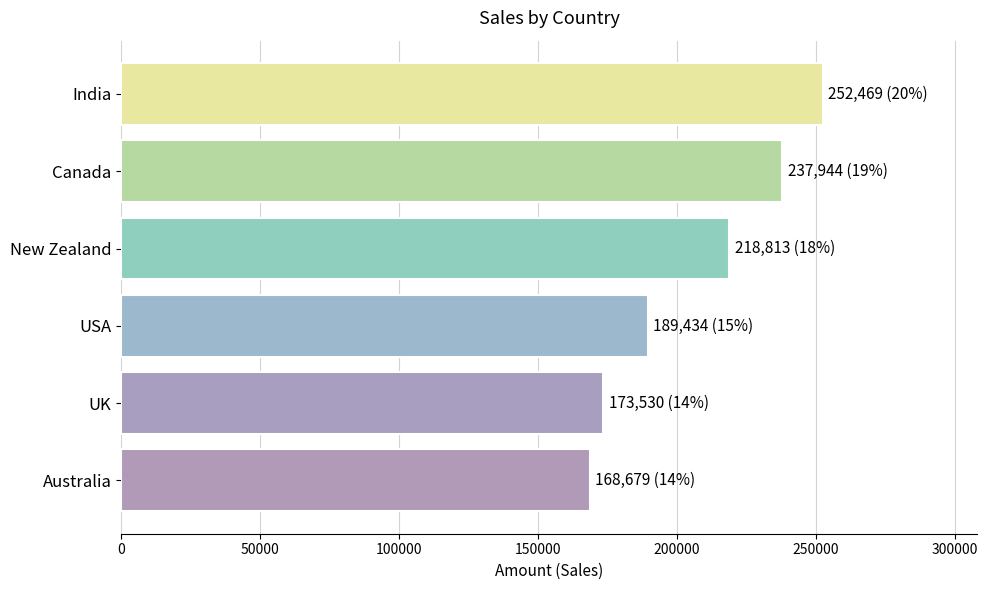

Count the number of data series in this chart.

1